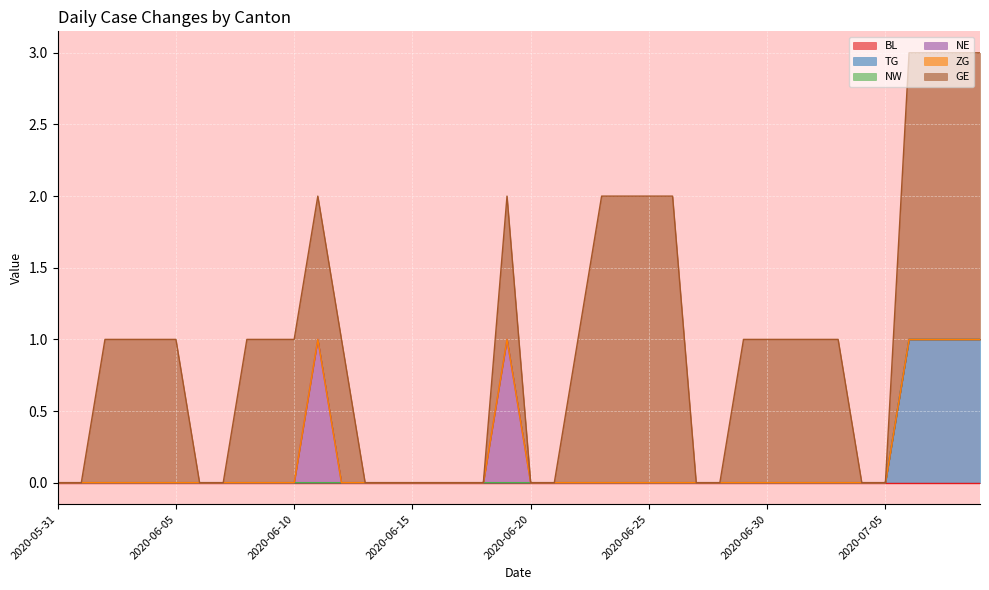

At how many categories does at least one series exceed 0?

24